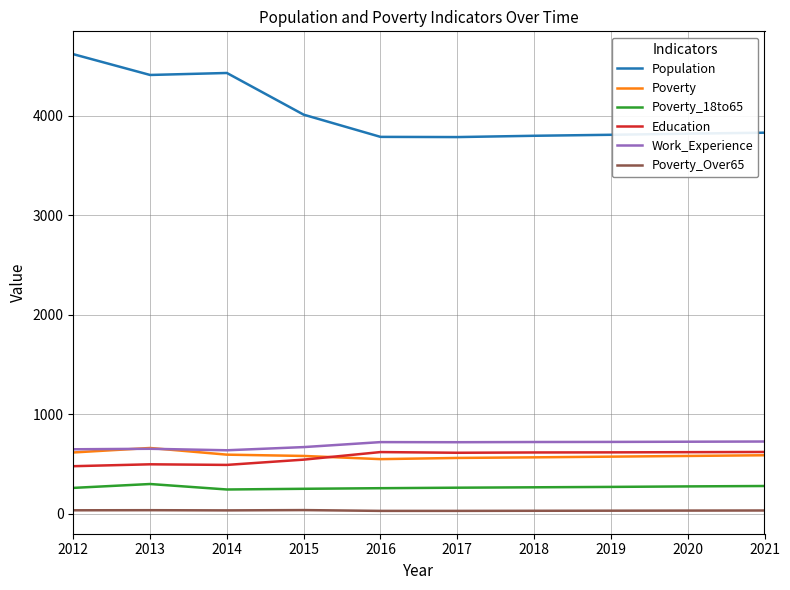

Which series has the largest range (max minus min)?

Population